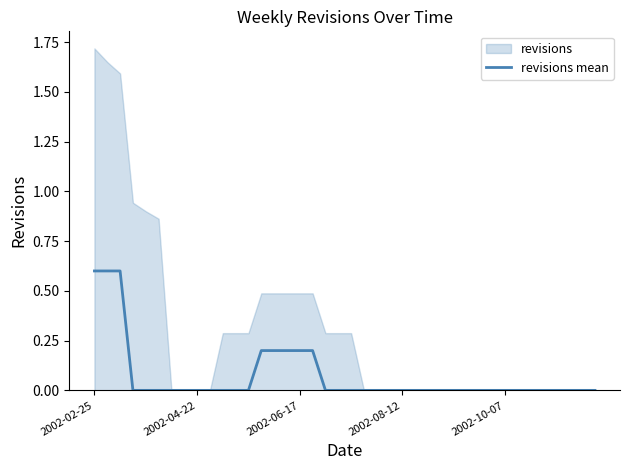

The value at 2002-04-22 is 0.0. True or false?

True